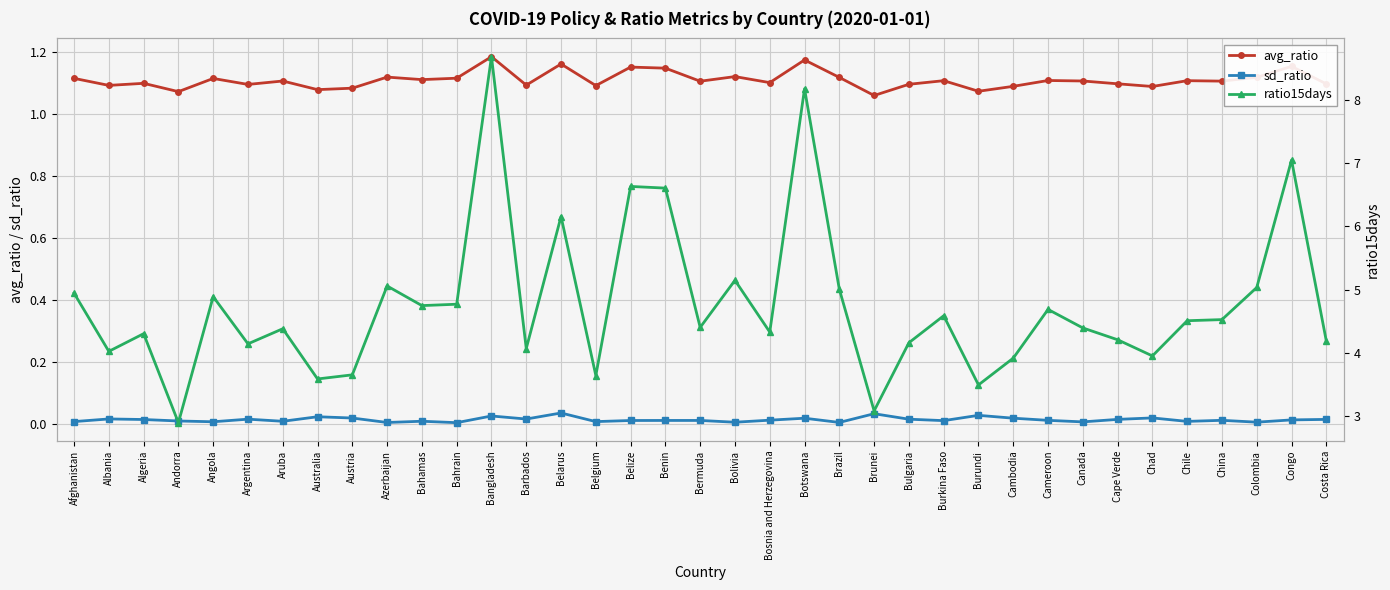

Between Brazil and Brunei, which series saw the biggest shift?

ratio15days